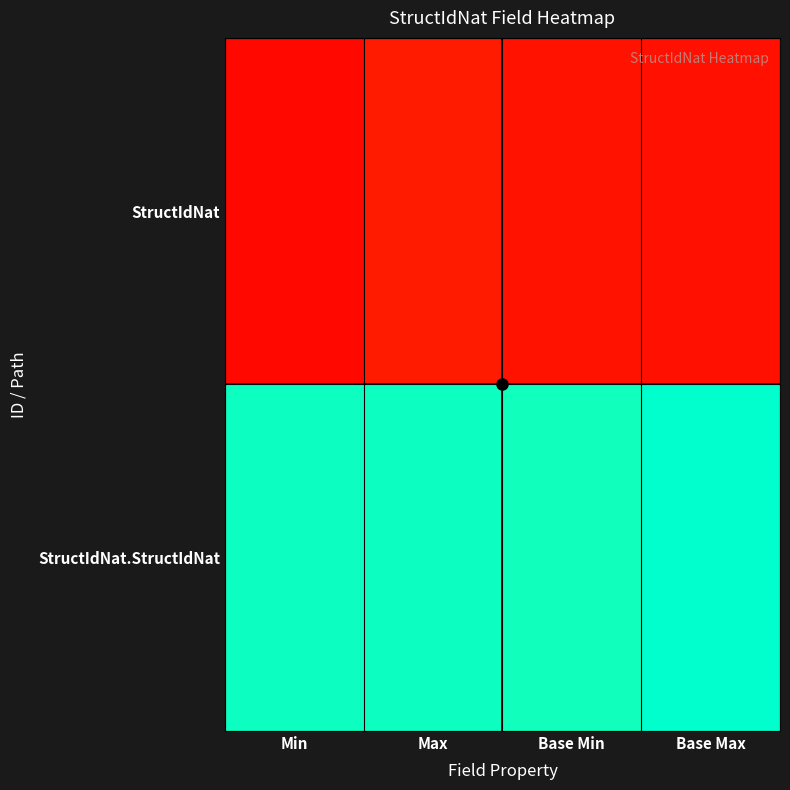

What is the greatest value displayed?

1.0